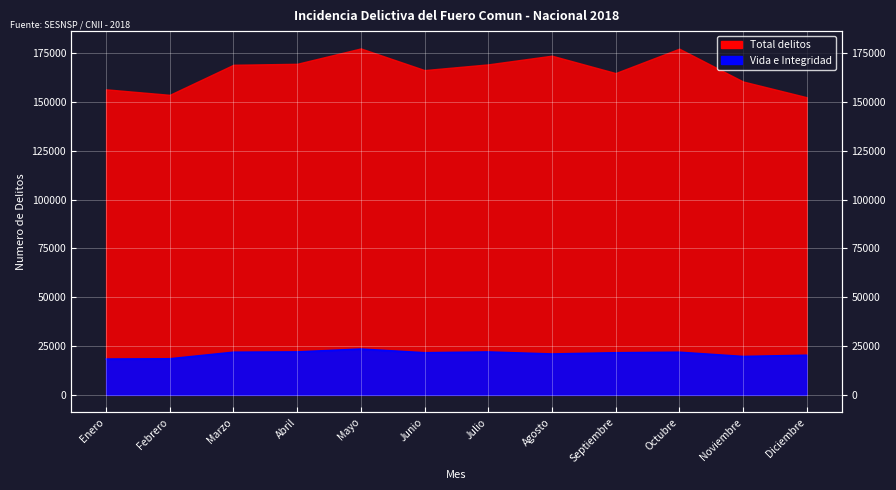

The value at Junio is 11065. True or false?

False